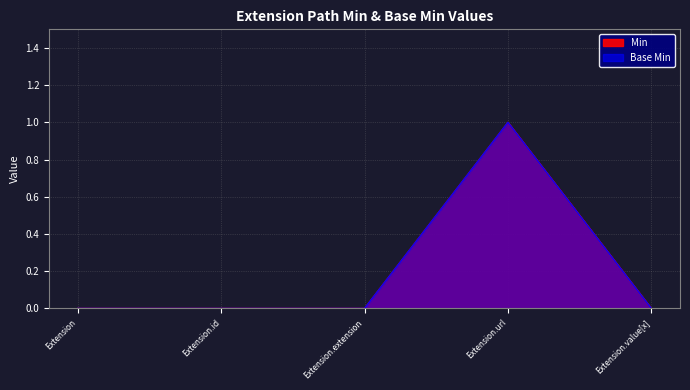

At which label is Base Min closest to 0?

Extension